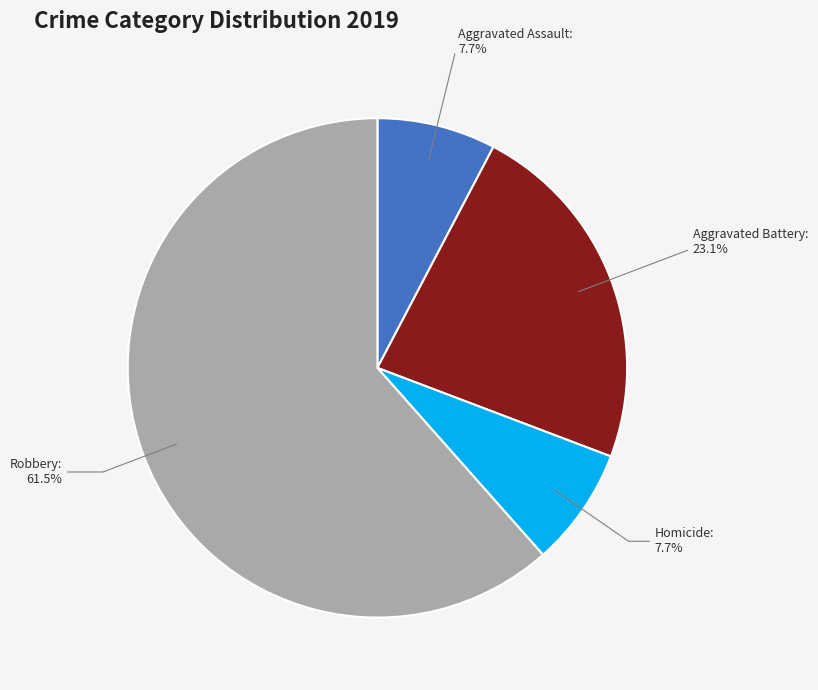

Is the sum of Homicide and Aggravated Assault greater than half?

No